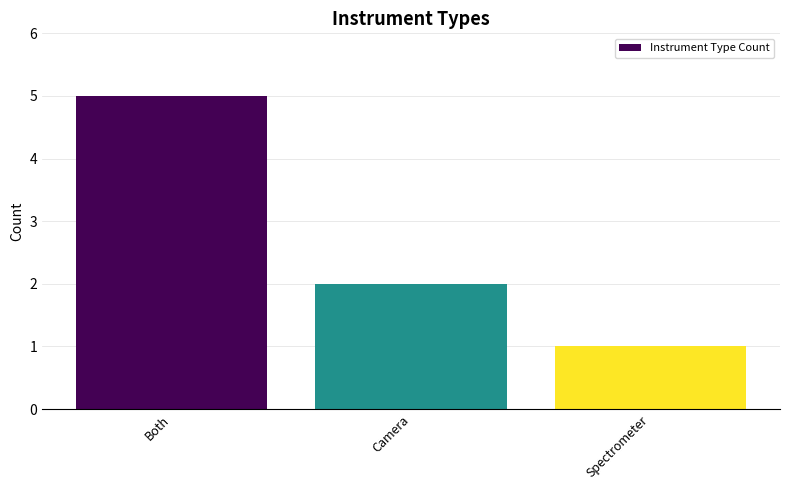

Reading left to right, list all the values displayed in this chart.

Both=5	Camera=2	Spectrometer=1